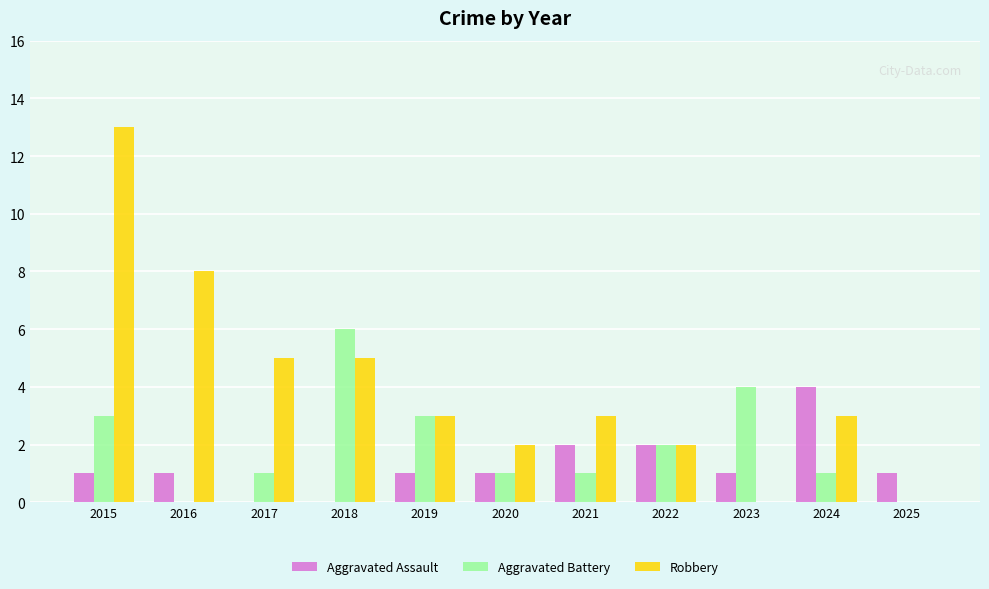

At which label does Aggravated Battery first exceed 1?

2015